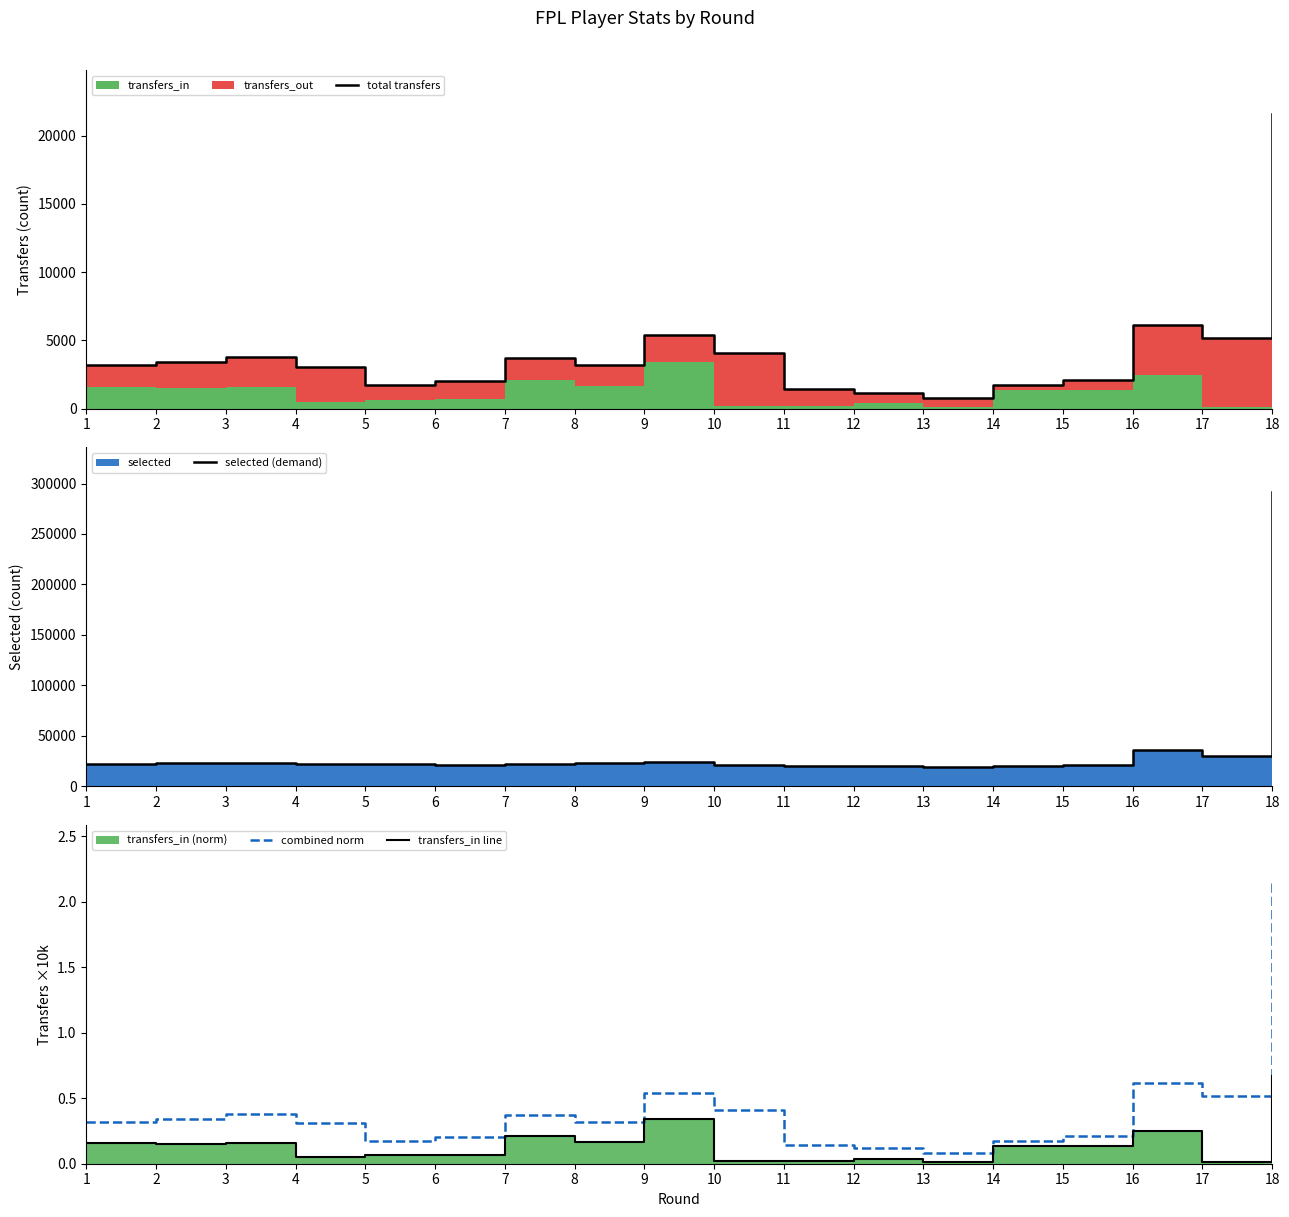

Reading left to right, transcribe all the data shown in this chart.

total transfers: 1=3172.0	2=3426.0	3=3809.0	4=3074.0	5=1746.0	6=2030.0	7=3735.0	8=3188.0	9=5428.0	10=4105.0	11=1459.0	12=1187.0	13=793.0	14=1713.0	15=2129.0	16=6146.0	17=5202.0	18=21563.0
selected (demand): 1=21934.0	2=22689.0	3=22968.0	4=21665.0	5=21722.0	6=21240.0	7=22127.0	8=22565.0	9=24444.0	10=20698.0	11=19850.0	12=19667.0	13=19149.0	14=20300.0	15=20926.0	16=35445.0	17=29901.0	18=291915.0
combined norm: 1=0.3	2=0.3	3=0.4	4=0.3	5=0.2	6=0.2	7=0.4	8=0.3	9=0.5	10=0.4	11=0.1	12=0.1	13=0.1	14=0.2	15=0.2	16=0.6	17=0.5	18=2.2
transfers_in line: 1=0.2	2=0.1	3=0.2	4=0.0	5=0.1	6=0.1	7=0.2	8=0.2	9=0.3	10=0.0	11=0.0	12=0.0	13=0.0	14=0.1	15=0.1	16=0.2	17=0.0	18=0.7